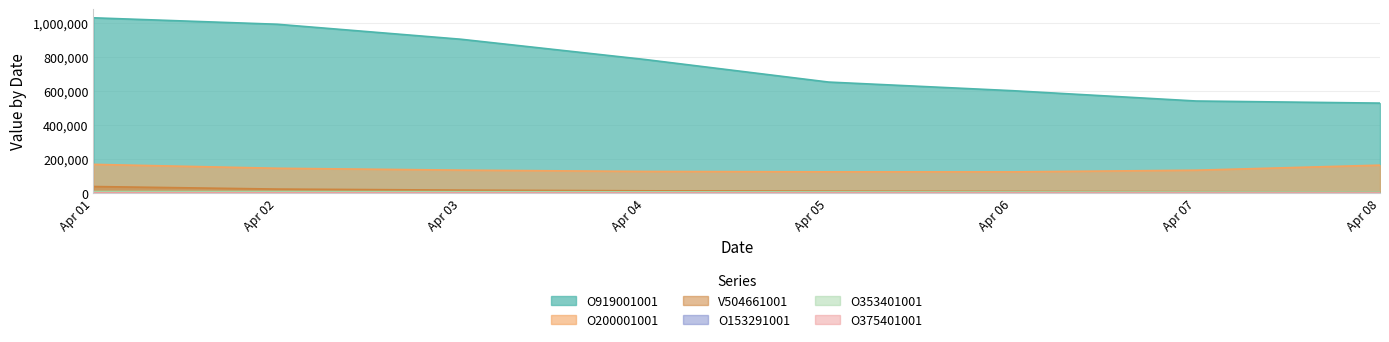

The value of O919001001 at Apr 07 is 220860. True or false?

False